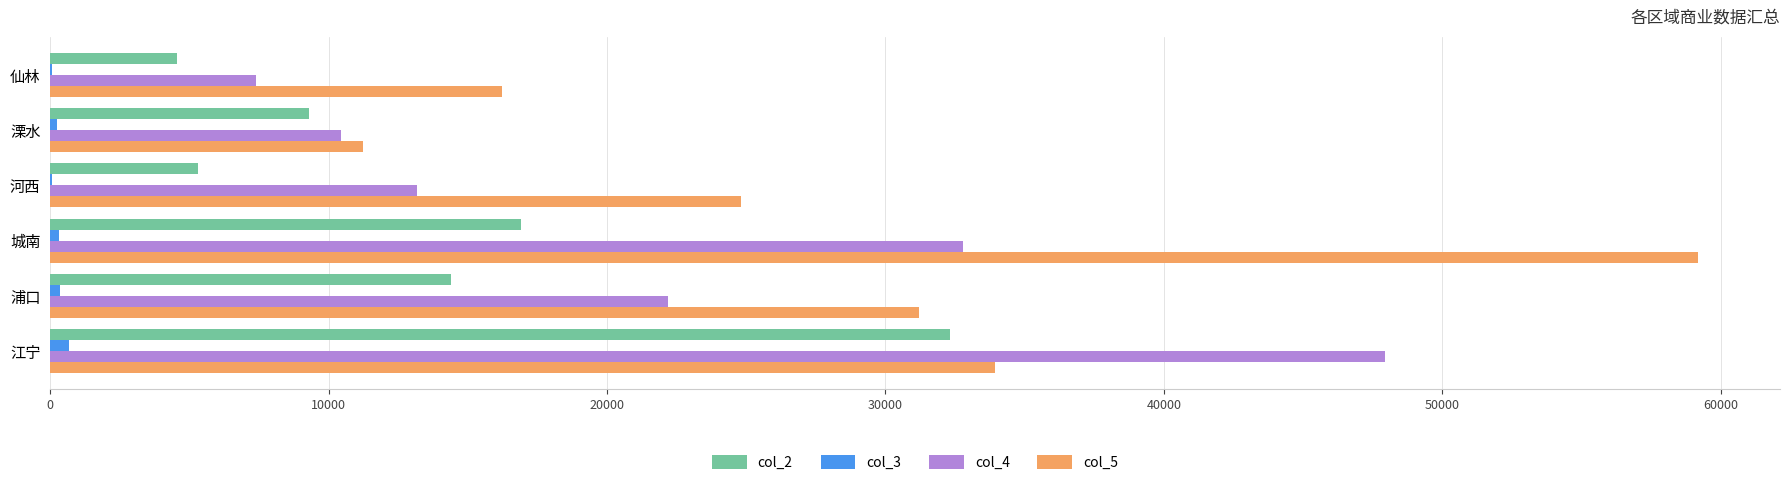

Is it true that col_4 equals 17430.8 at 溧水?

False